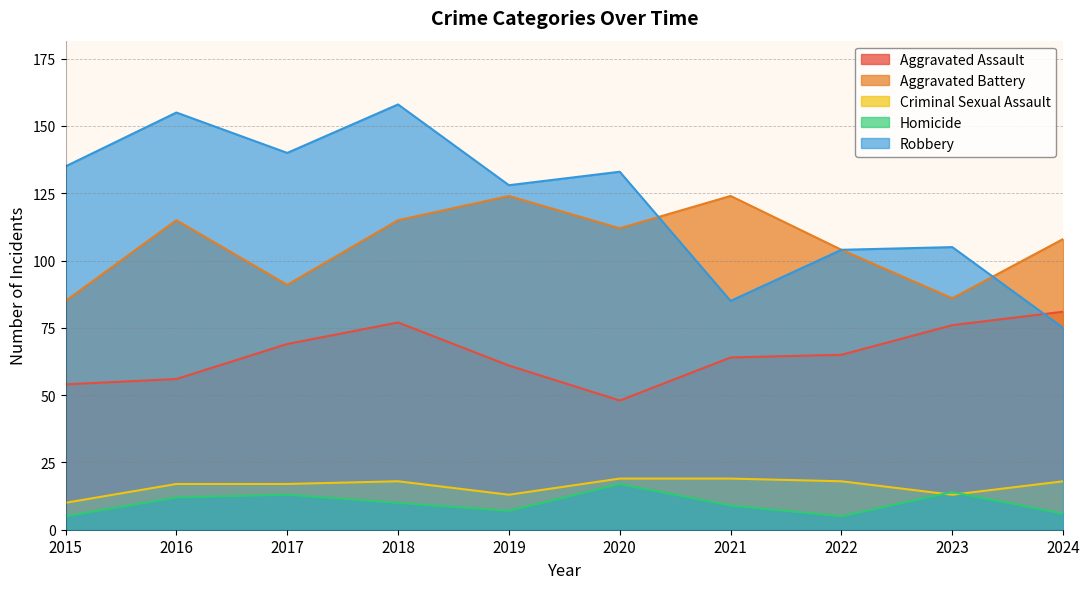

Read the Homicide value at 2022.

5